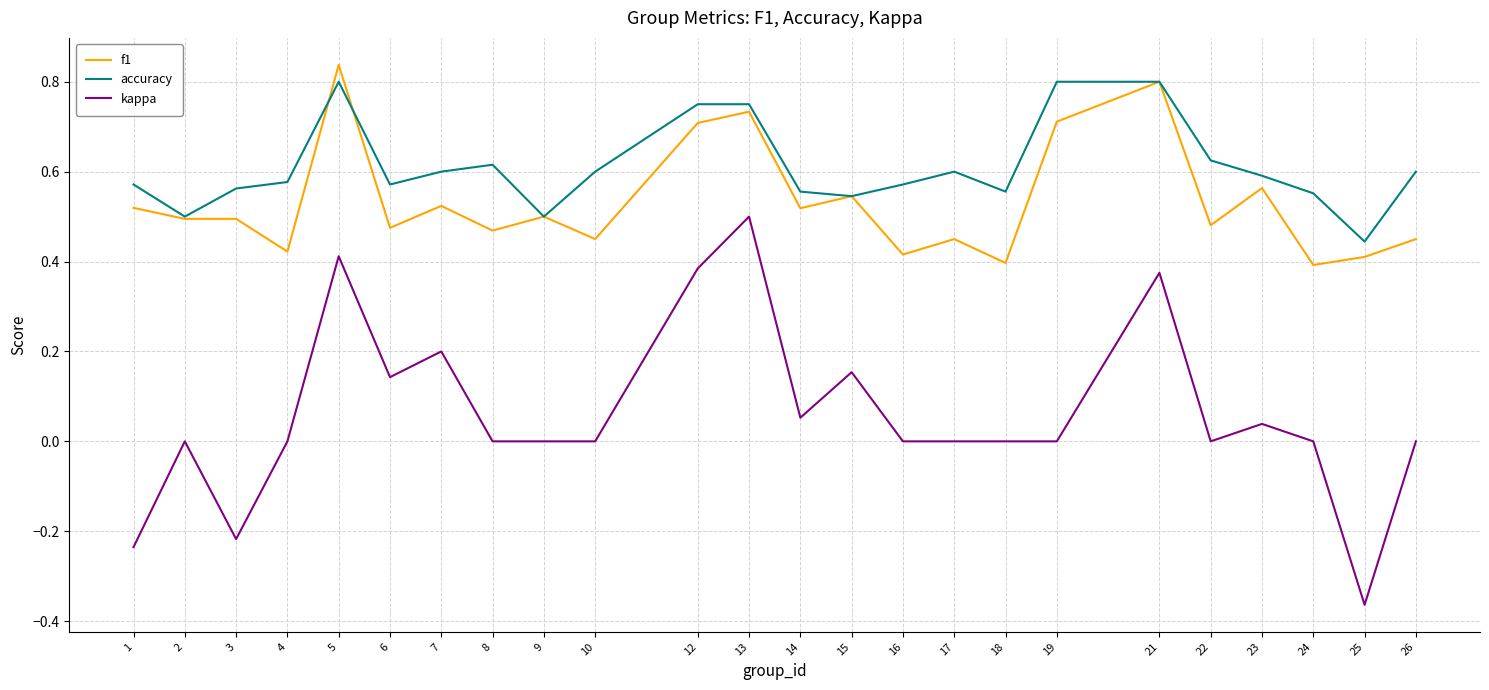

Which label corresponds to the largest value in the chart?

5